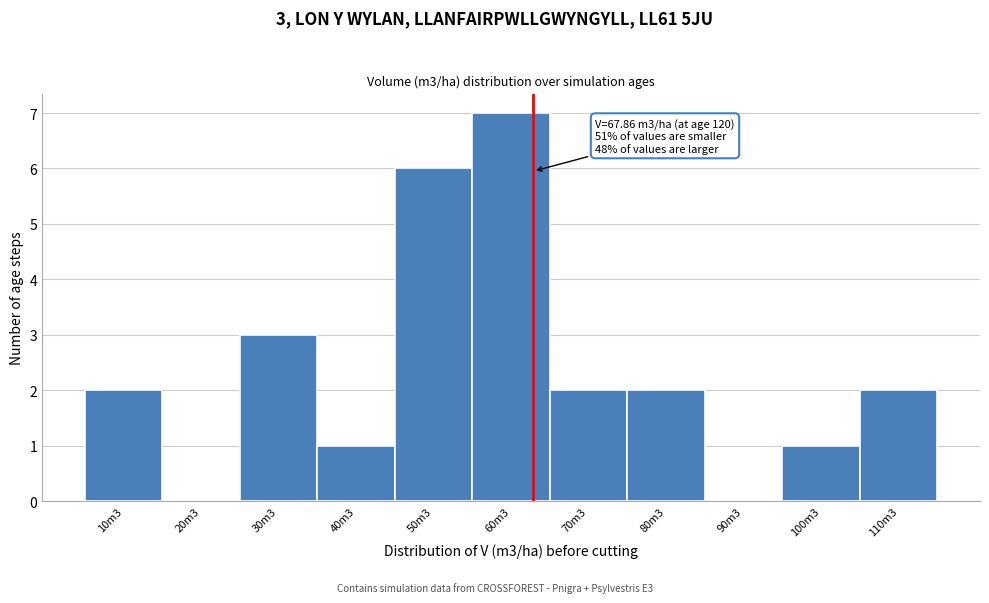

Reading left to right, extract all data points from this chart.

10m3=2	20m3=0	30m3=3	40m3=1	50m3=6	60m3=7	70m3=2	80m3=2	90m3=0	100m3=1	110m3=2